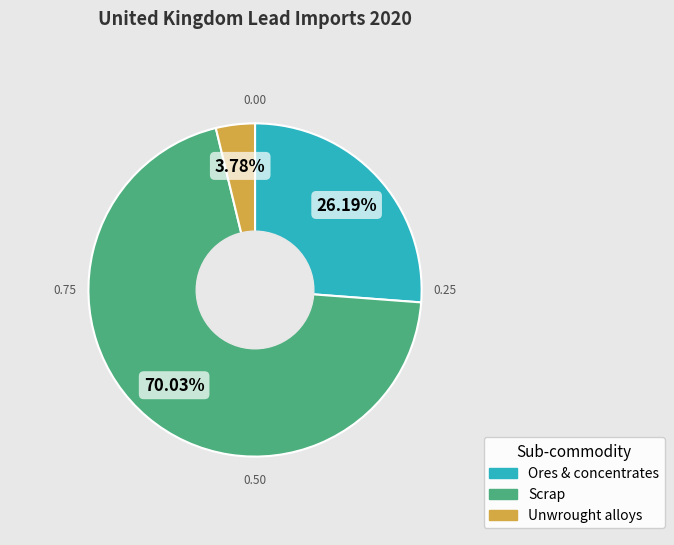

Is it true that Unwrought alloys is 4% of the pie?

True